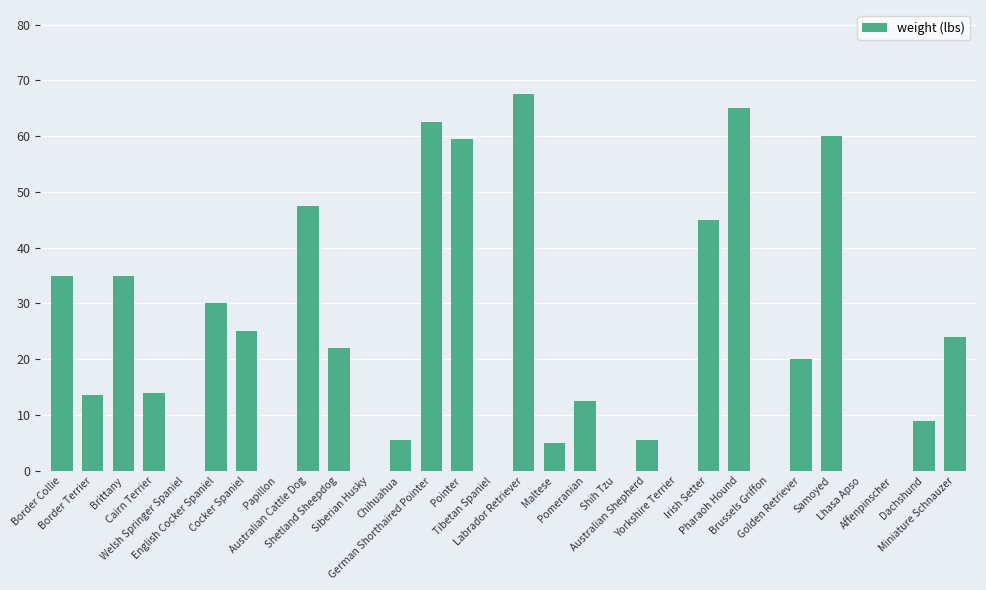

The chart shows a value of 9.0 at Dachshund. True or false?

True